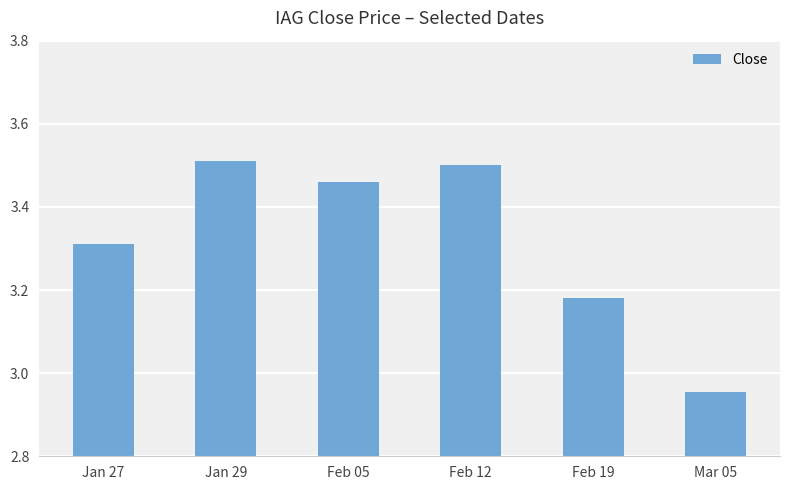

The value at Feb 05 is 4.8. True or false?

False